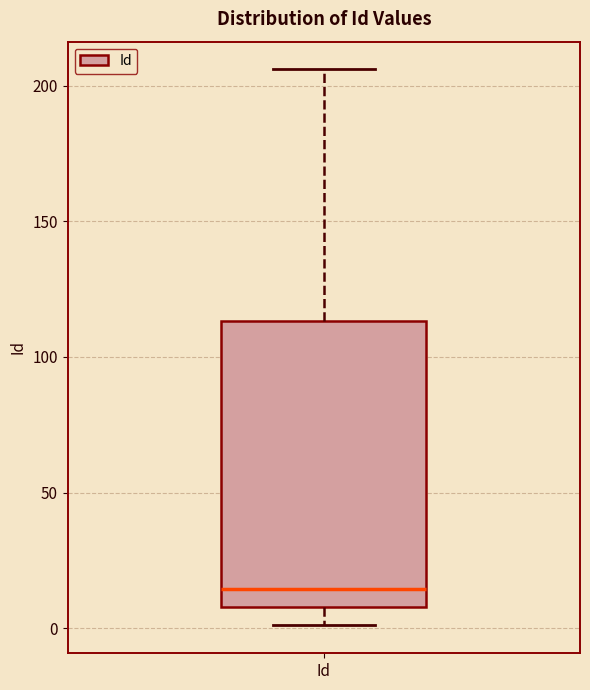

Read this box plot against the y-axis: the position of the median line, the range covered by the box, and the ends of both whiskers. The values are not printed on the chart, so give them approximately, as read against the axis.

median 15, box 10 to 115, whiskers 0 to 205